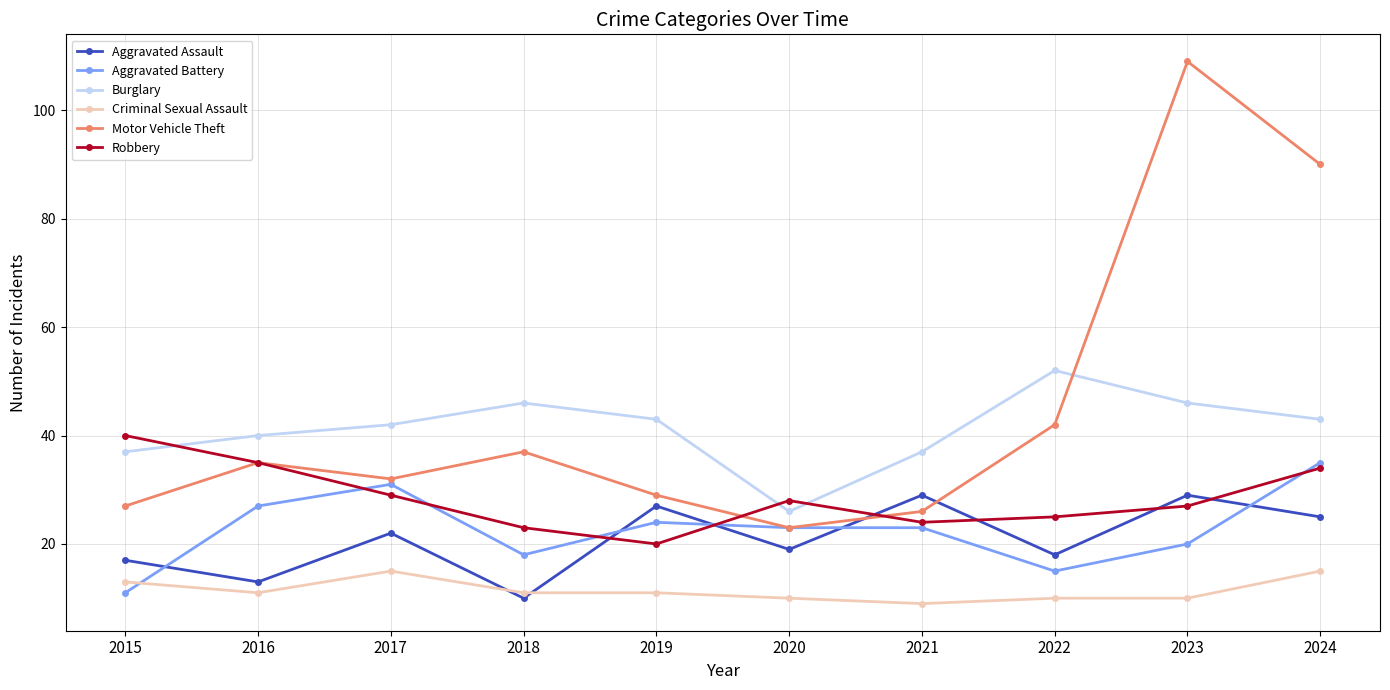

What is the difference between the maximum and minimum values in the Criminal Sexual Assault series?

6